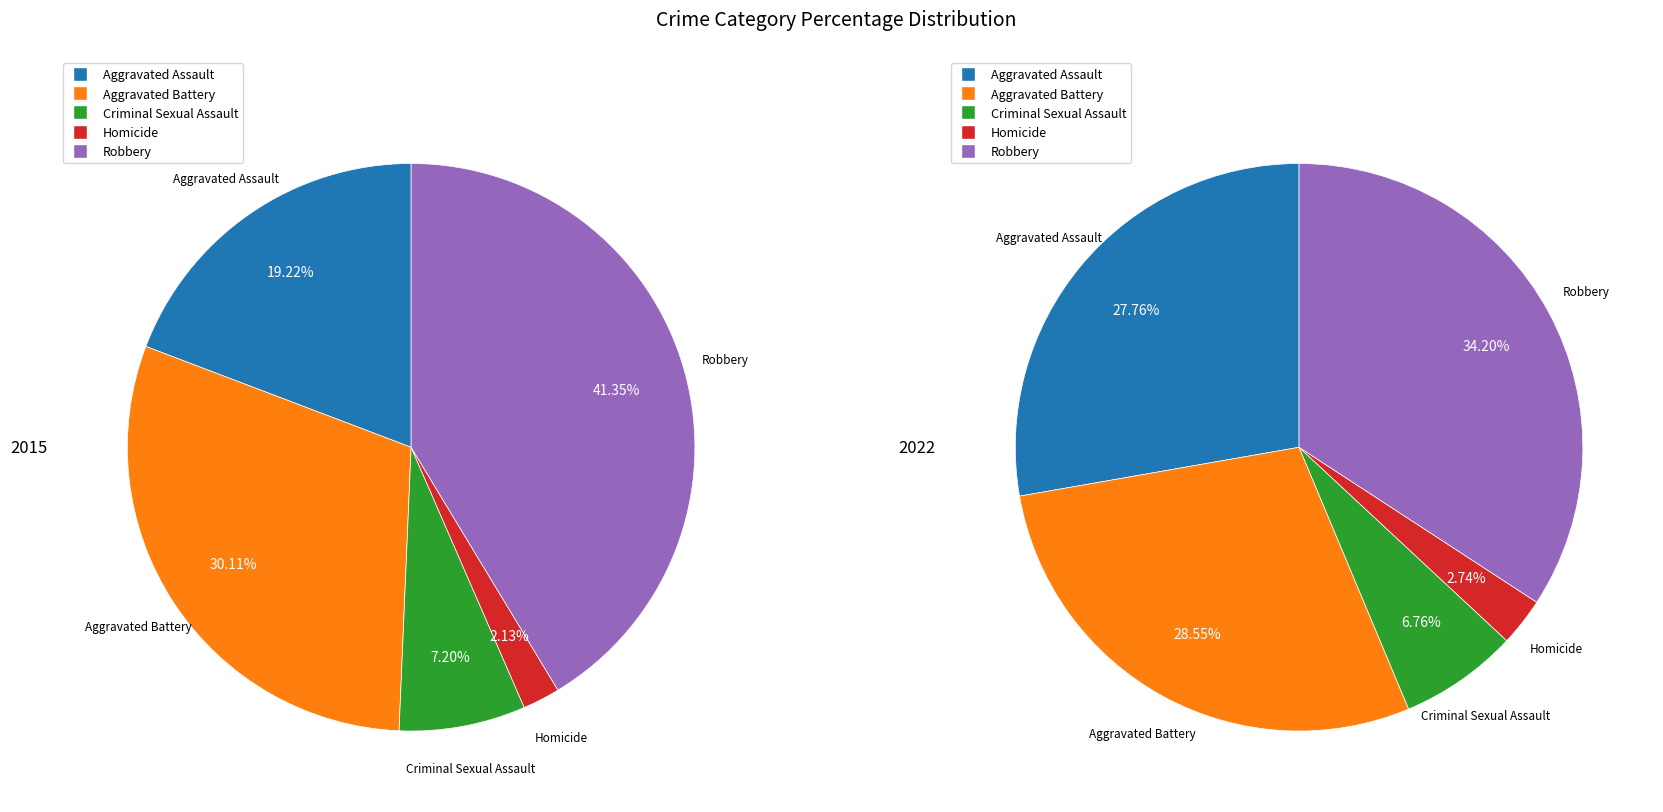

True or false: Aggravated Assault accounts for 19% of the total.

True